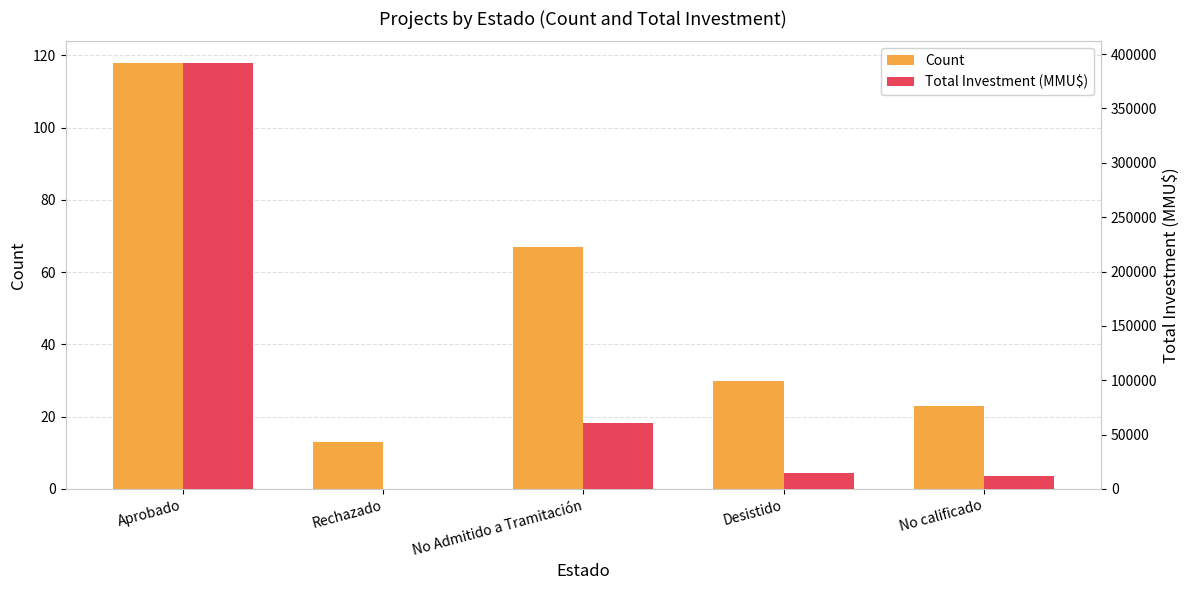

Read the Total Investment (MMU$) value at Aprobado.

392099